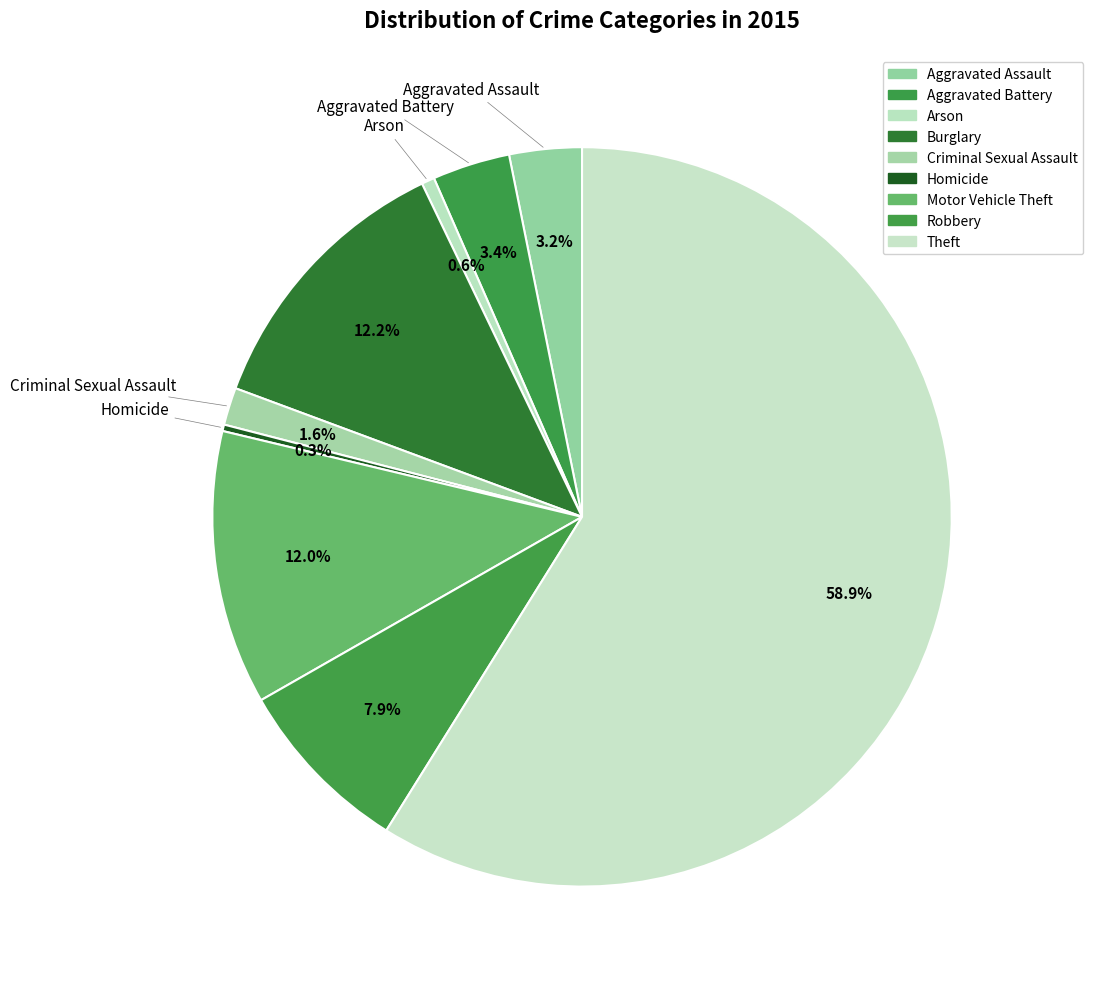

How many slices are in this pie chart?

9